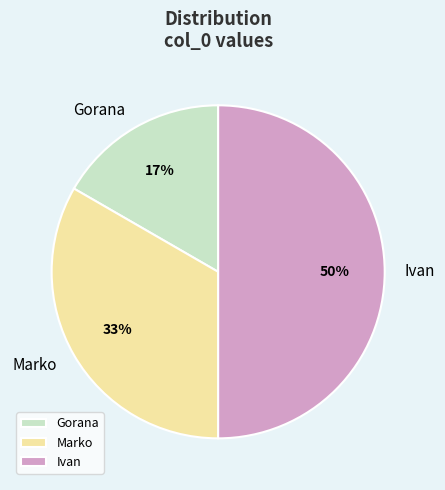

Approximately how many times larger is the value at Gorana compared to Marko?

0.5